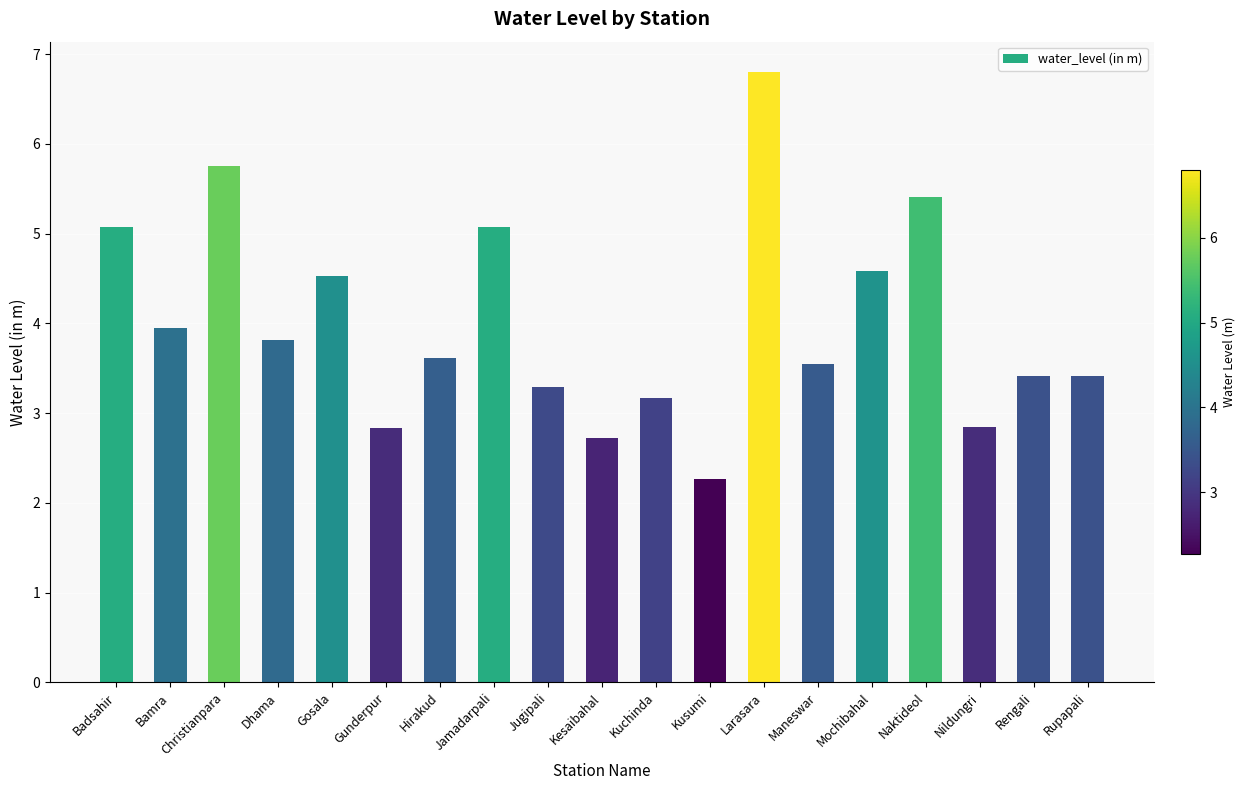

Are the bars horizontal?

No